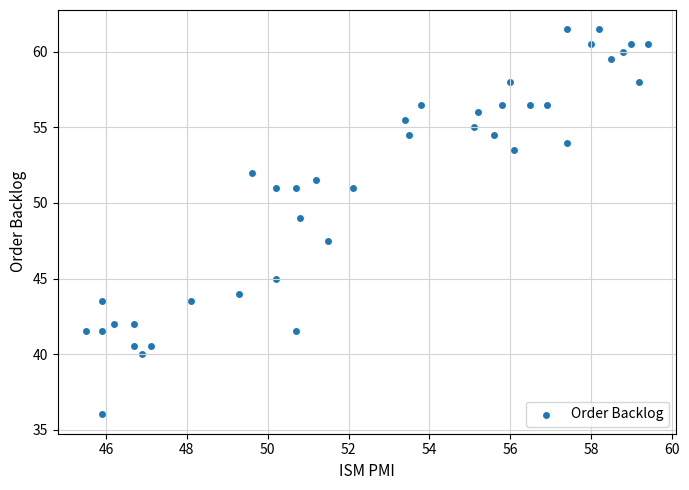

What is the range of X values (max minus min)?

13.9